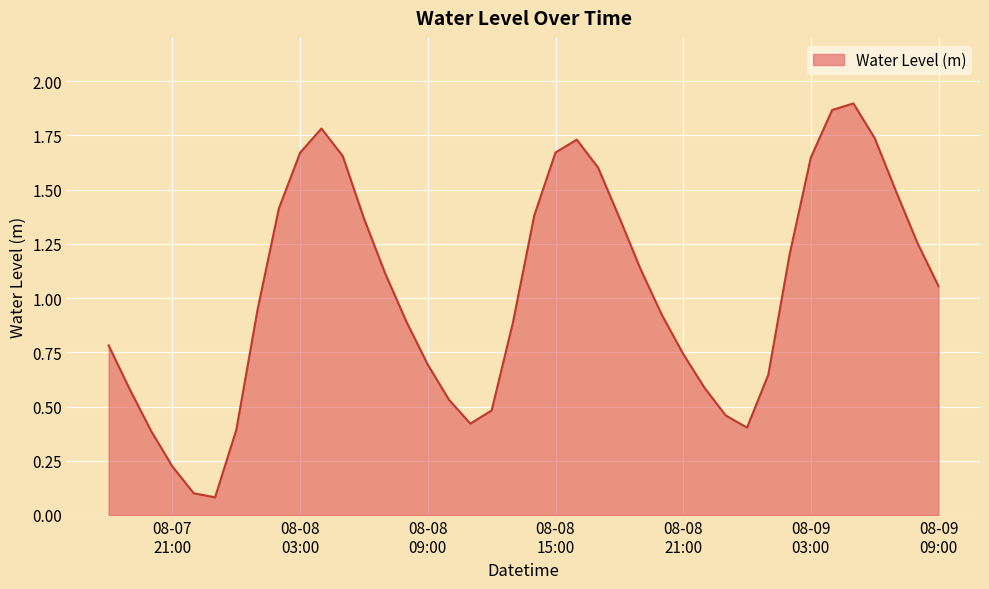

Does the chart have visible grid lines?

Yes